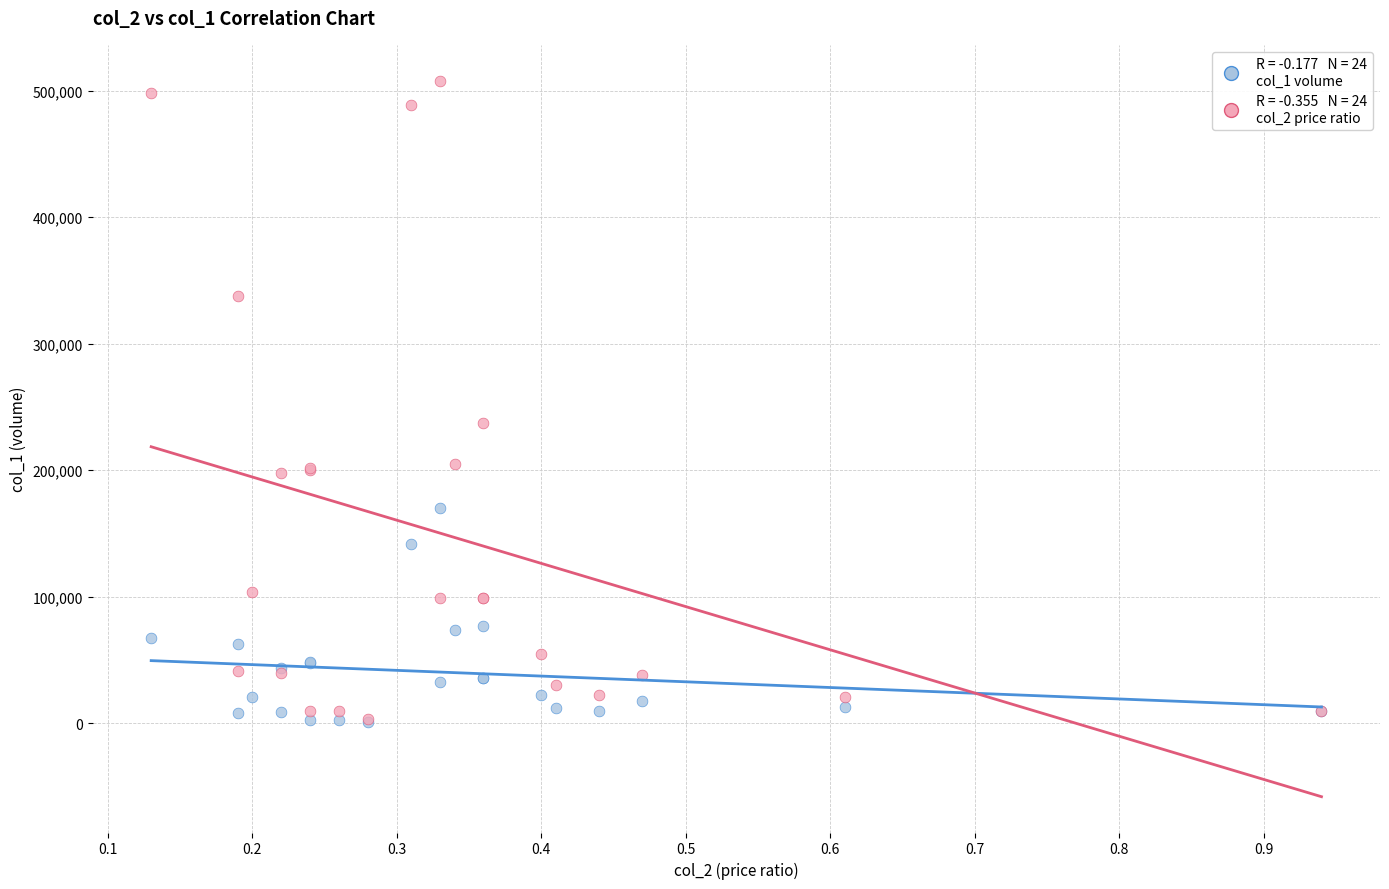

Across all series, what Y value is closest to 254420?

237000